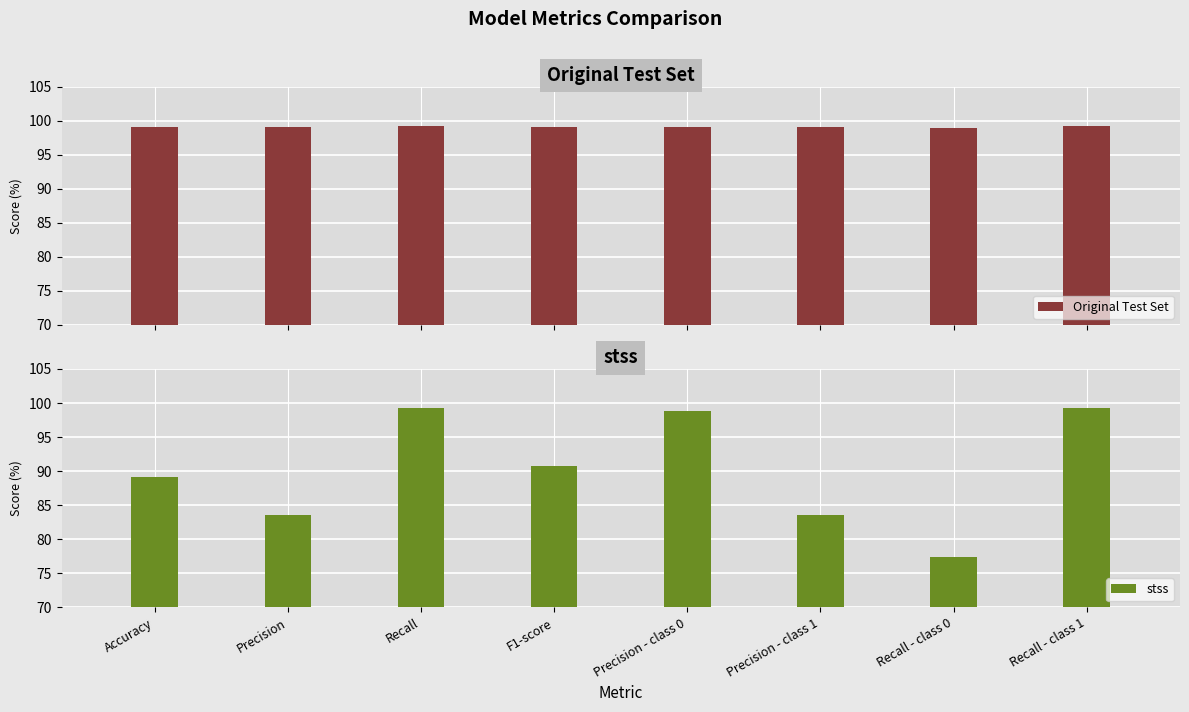

At which label is Original Test Set closest to 99?

Precision